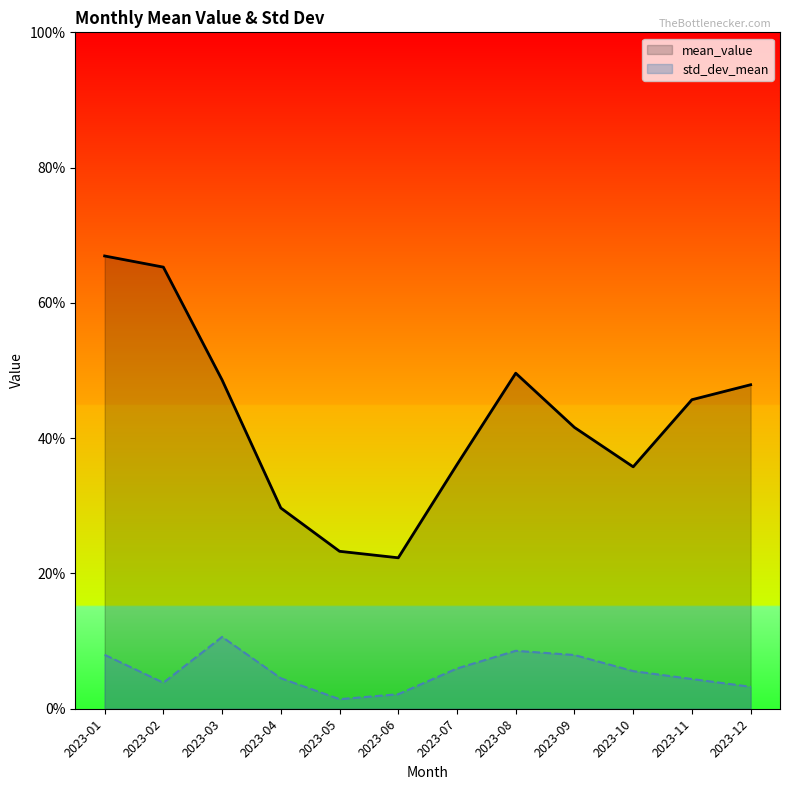

In std_dev_mean, how many points are lower than both neighbors (excluding endpoints)?

2